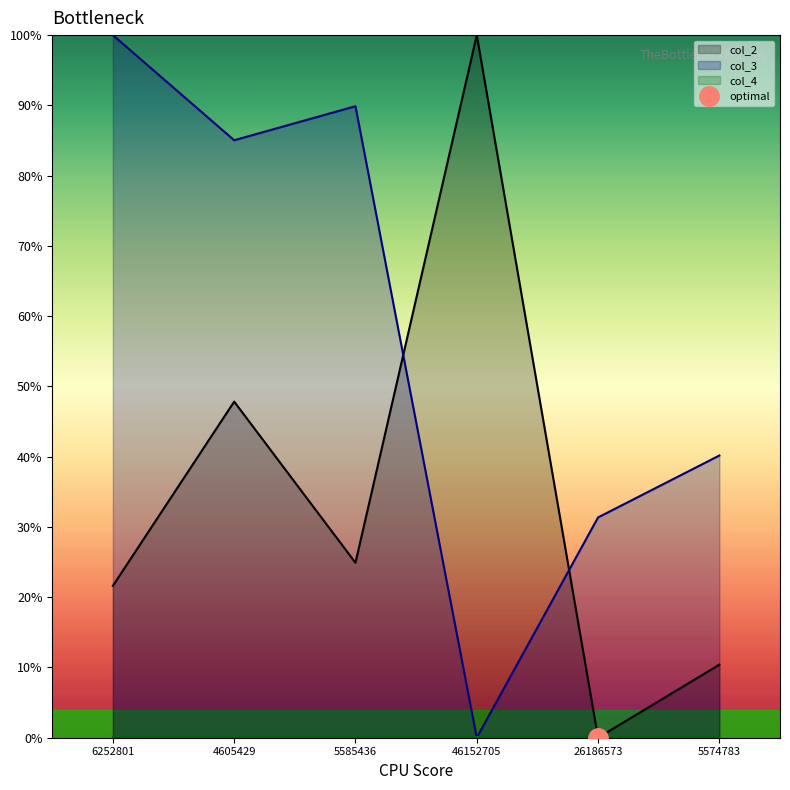

What is the difference between the col_3 values at 26186573 and 4605429?

53.7